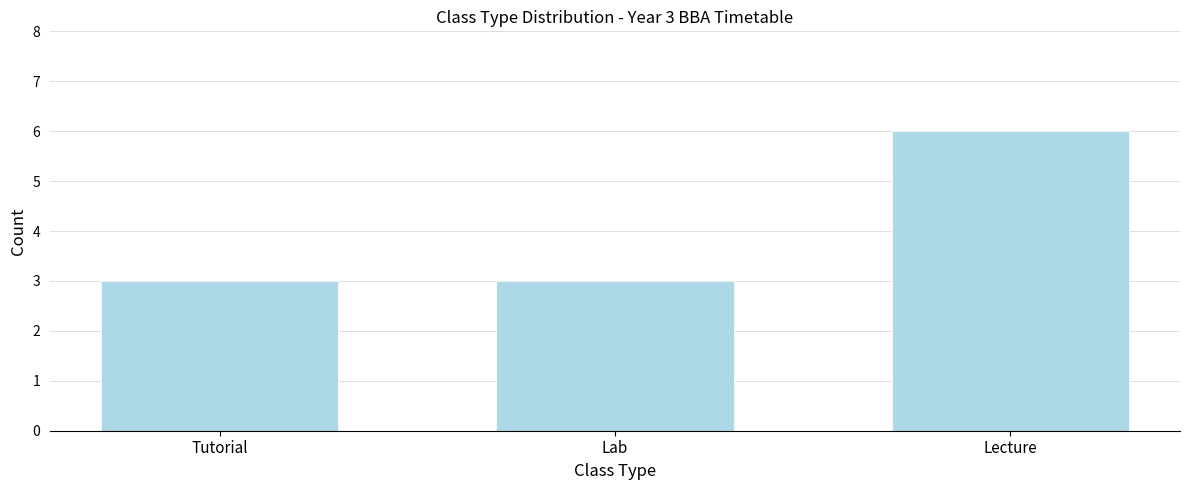

Reading left to right, list all the values displayed in this chart.

3	3	6